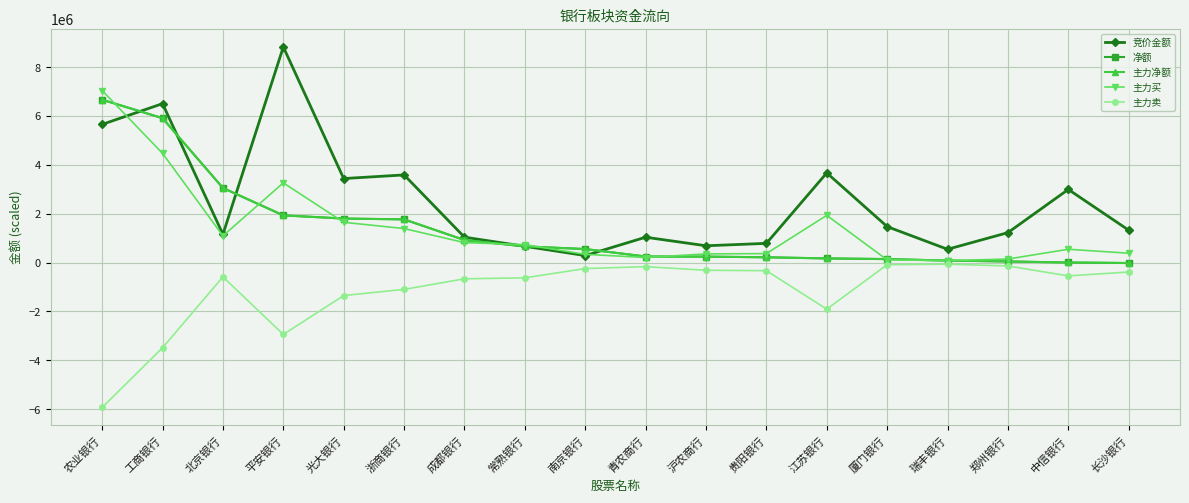

True or false: 净额 has more than 0 points higher than both neighbors.

False